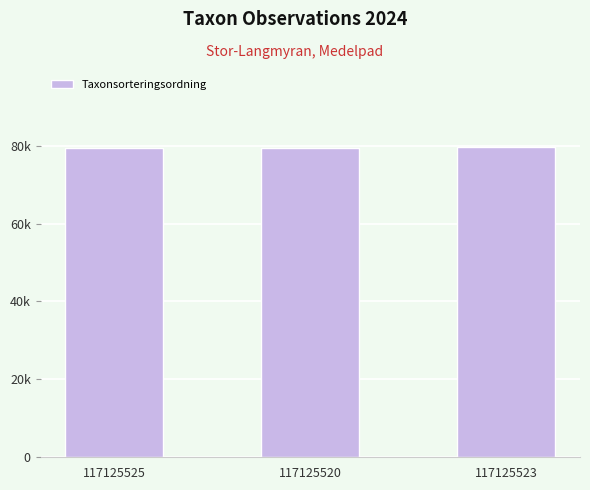

What is the sum of all values?

238605